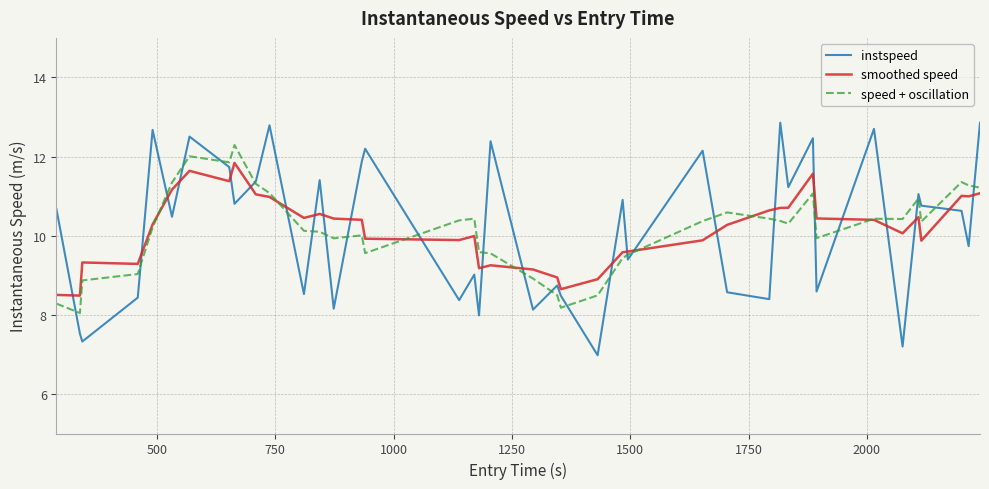

What is the greatest value displayed?

12.9